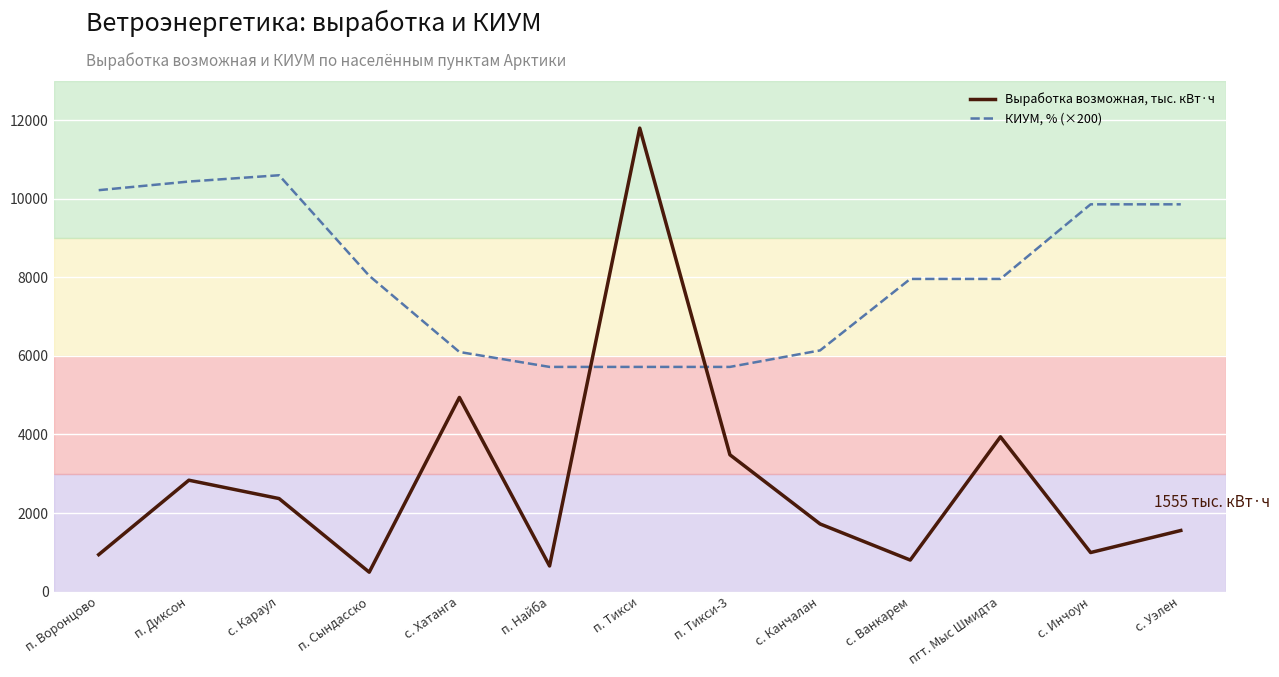

Count the number of categories in the chart.

13